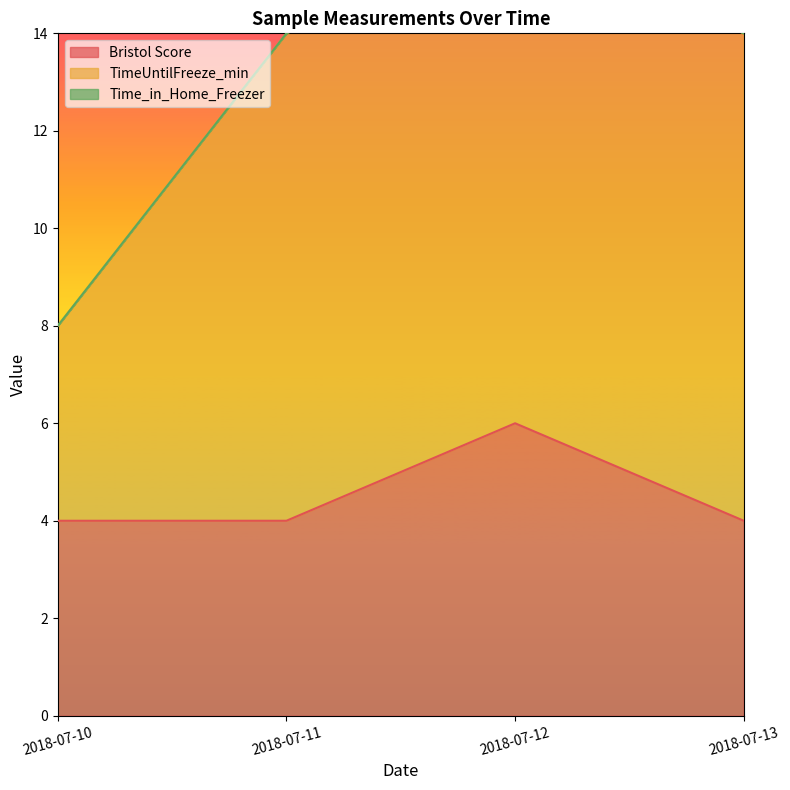

Where is the first local maximum for Bristol Score?

2018-07-12